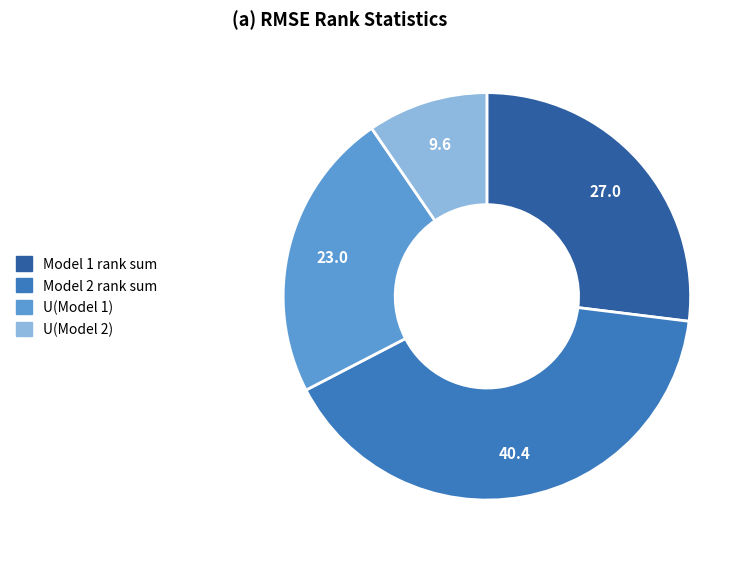

Does any single category account for the majority?

No